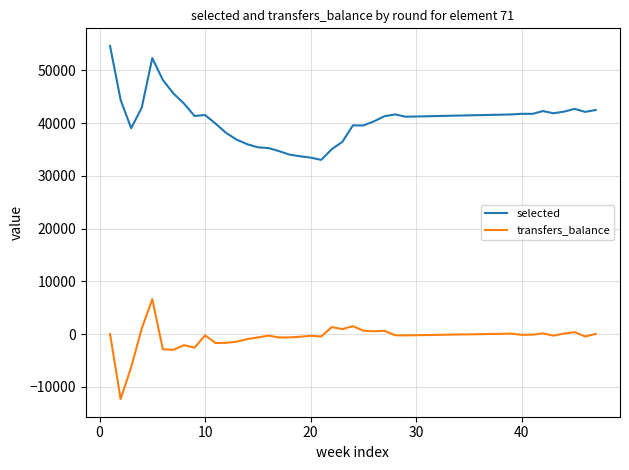

What are all the series names shown in the legend?

selected, transfers_balance